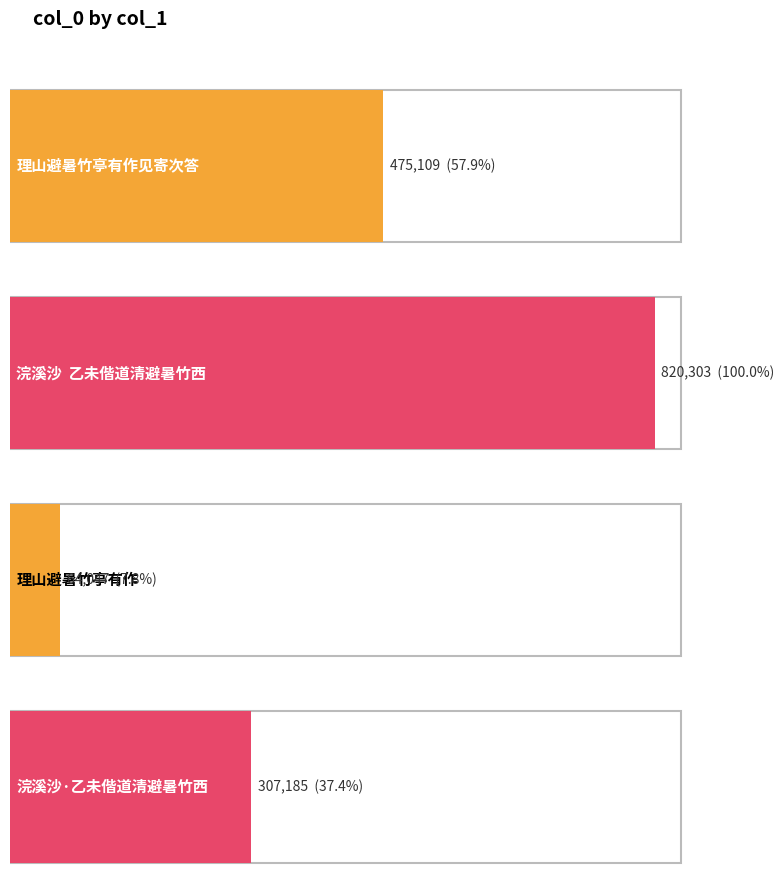

What is the ratio of the value at 浣溪沙  乙未偕道清避暑竹西 to the value at 理山避暑竹亭有作见寄次答?

1.7